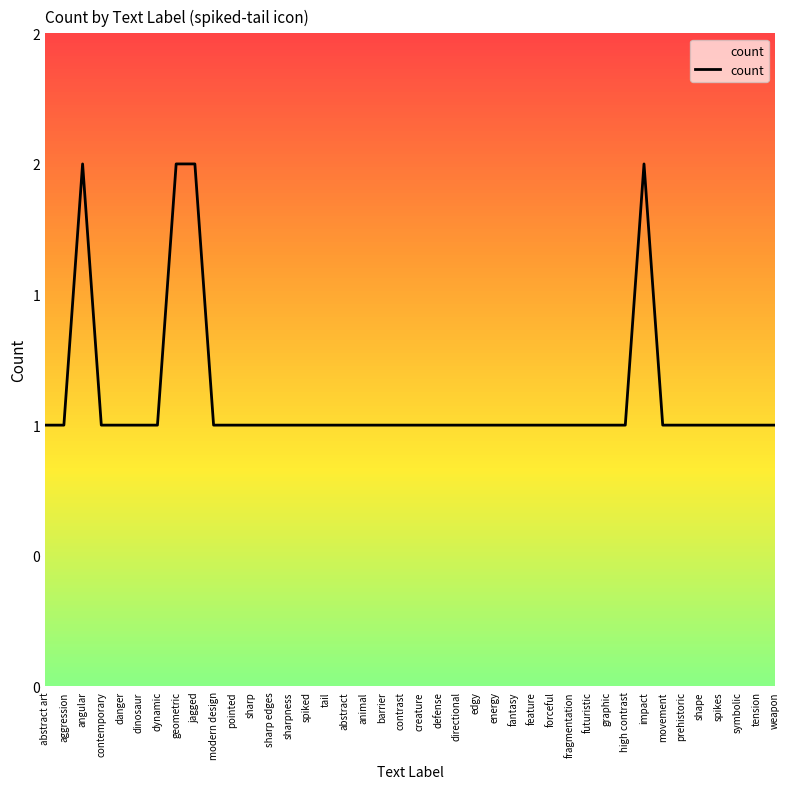

Is this an area chart (filled region under the line)?

Yes